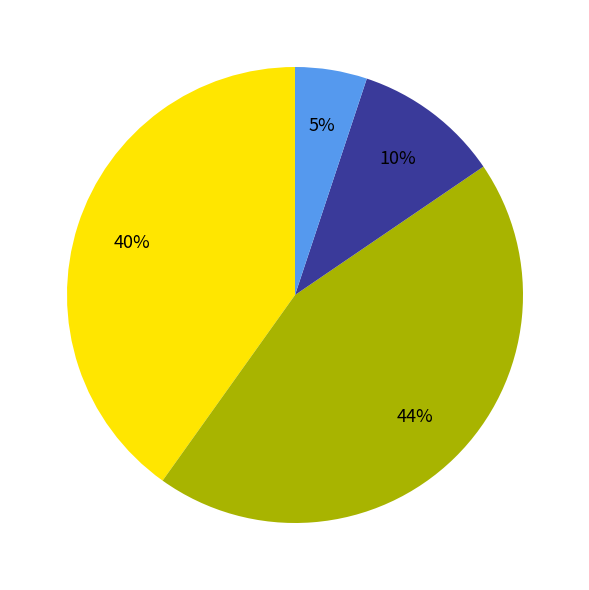

Is there a majority slice in this chart?

No